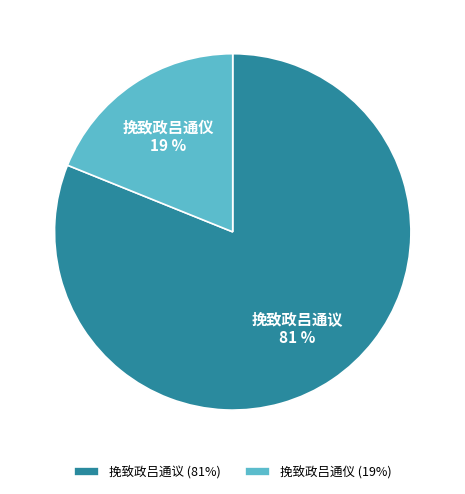

To the nearest percent, what is the combined percentage of 挽致政吕通仪 and 挽致政吕通议?

100%